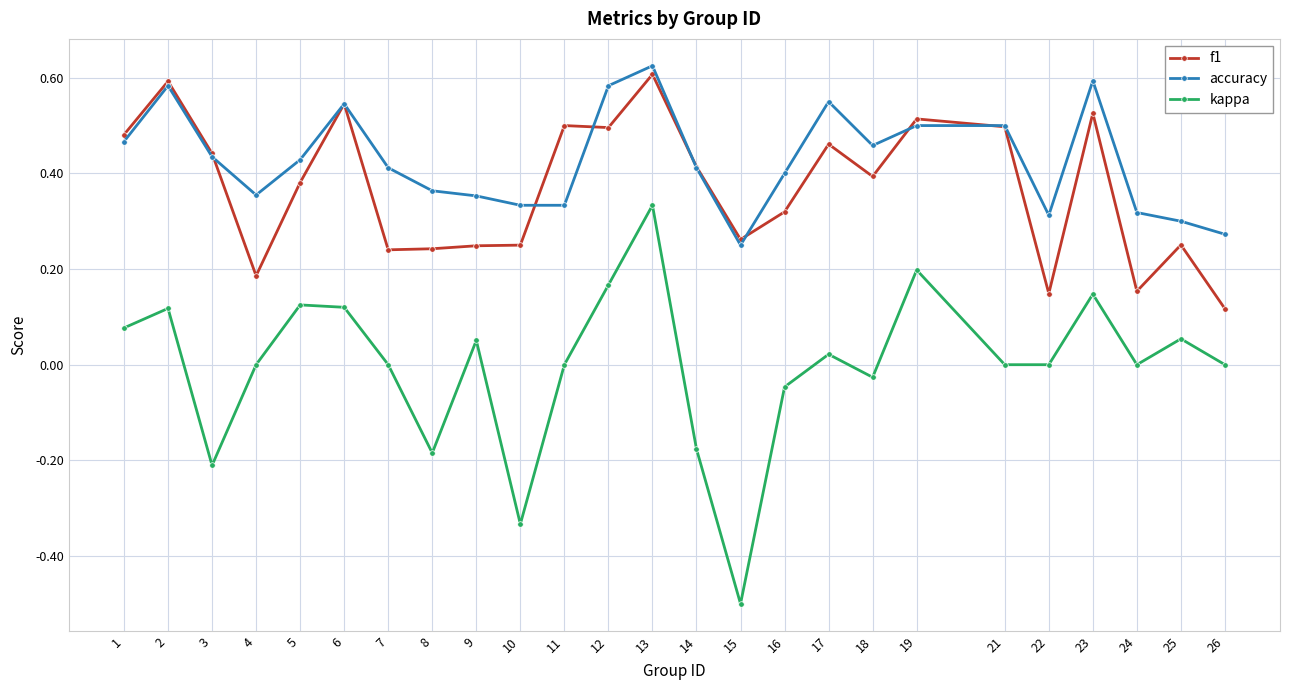

Where is the first local minimum for accuracy?

4